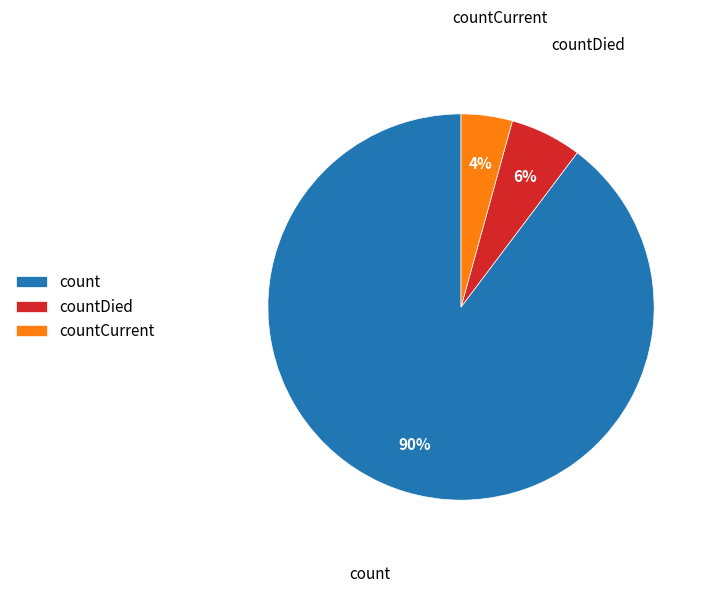

Is there any slice that represents more than half of the pie?

Yes